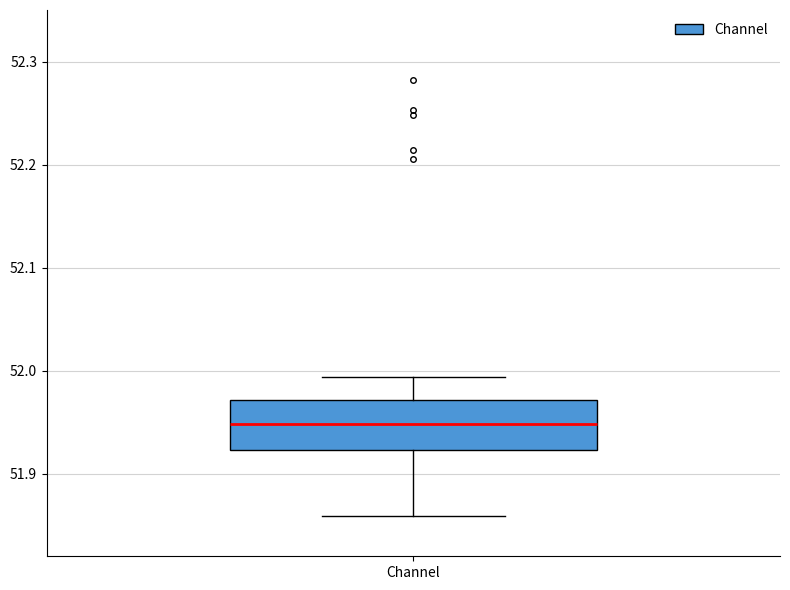

Where is the lower edge of the box for Channel on the y-axis? The values are not printed on the chart, so give them approximately, as read against the axis.

51.92